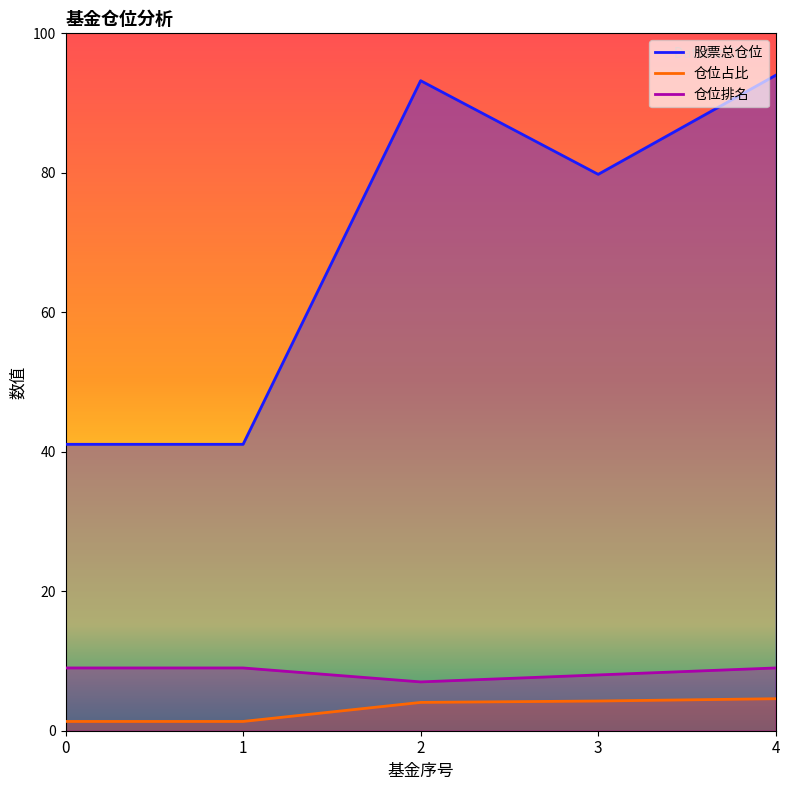

What is the sum of all 仓位排名 values?

42.0